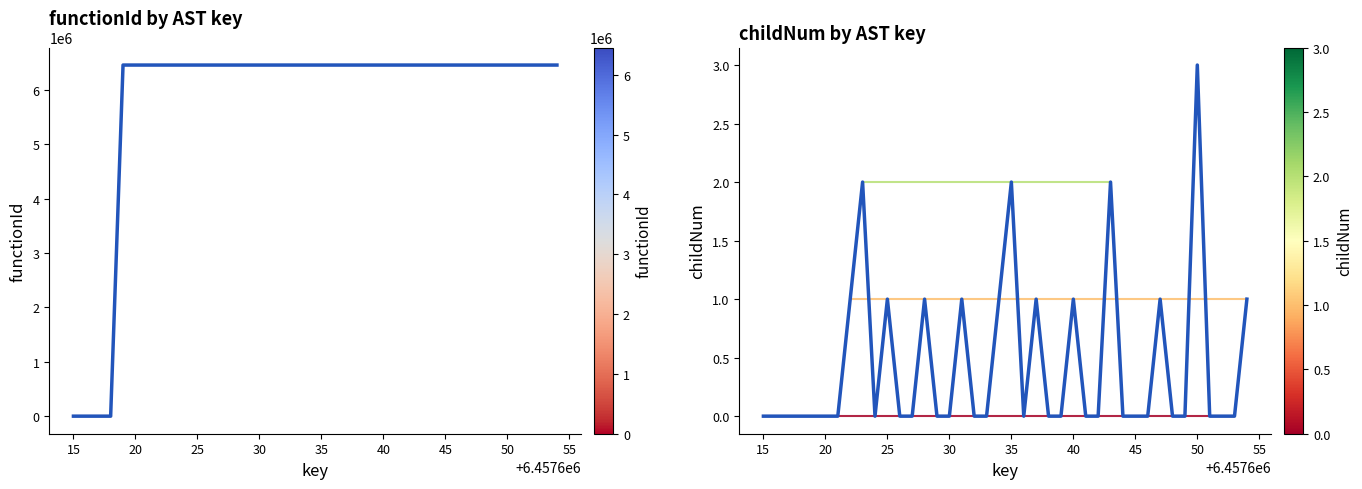

Which series has the widest spread of values?

functionId